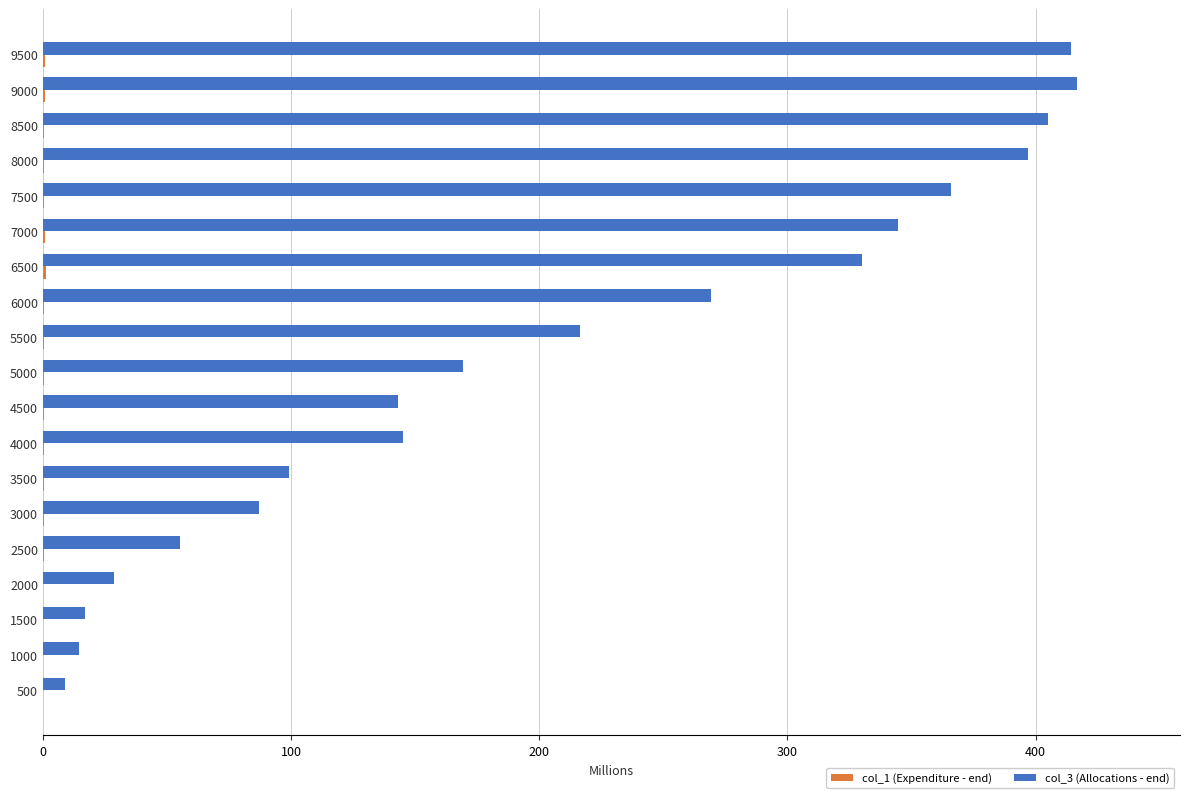

What is the greatest value displayed?

416.5